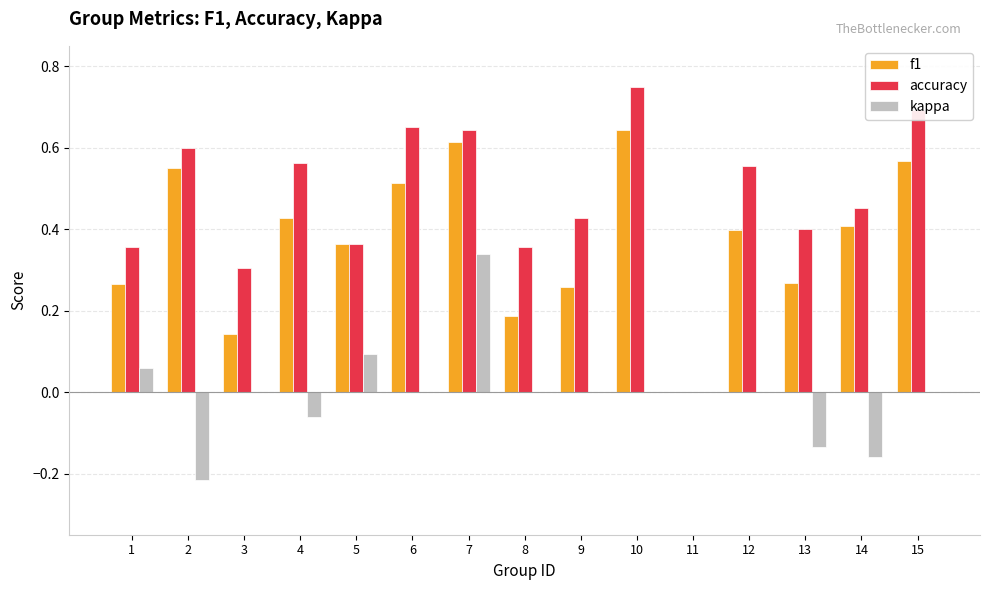

Between 2 and 15, which series saw the biggest shift?

kappa